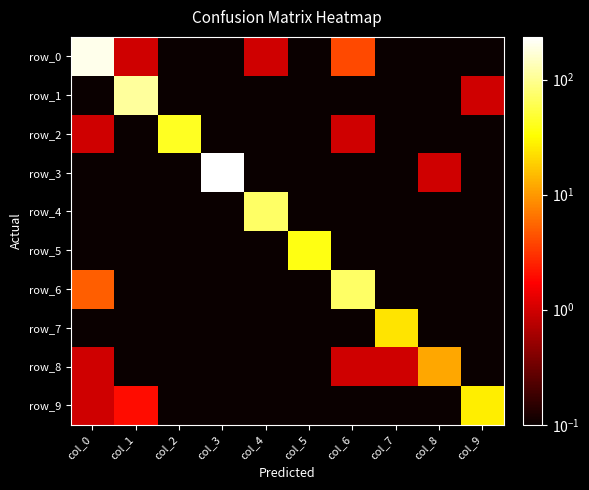

What is the average value of the row_9 series?

3.1